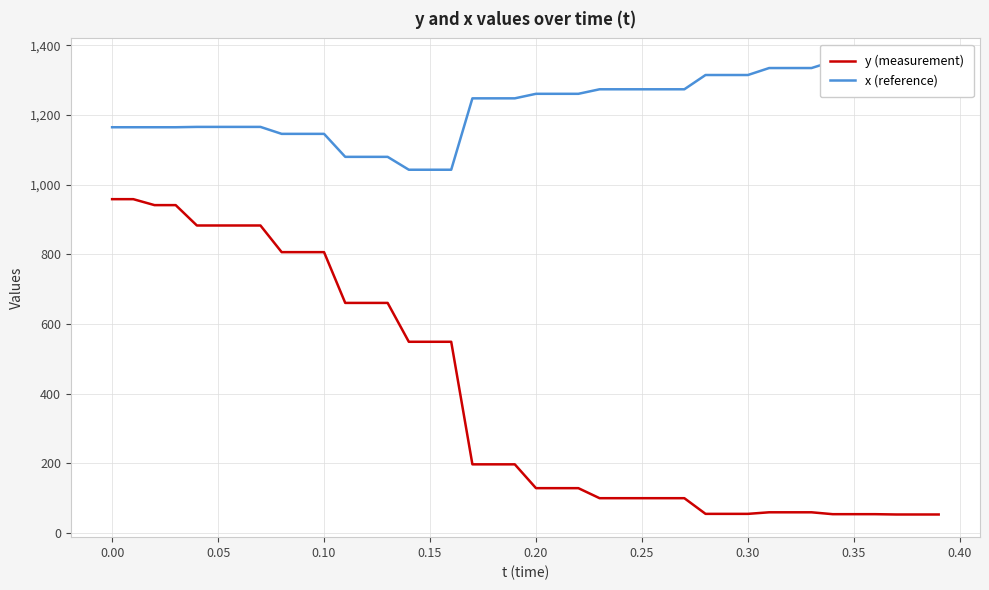

Where does the y (measurement) series first go above 197?

0.00